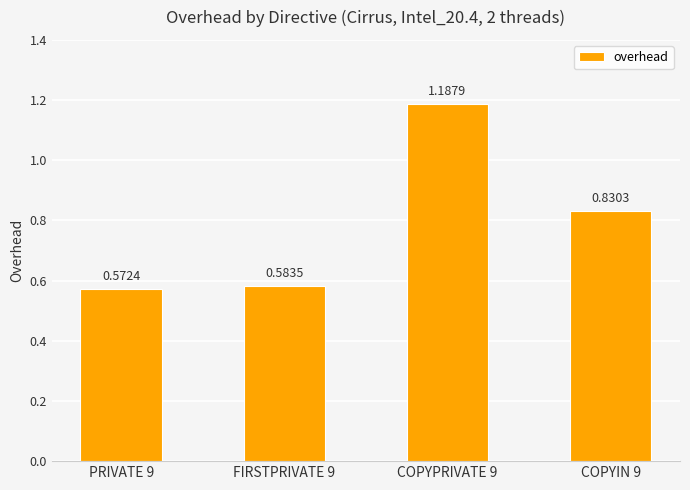

What is the sum of all values?

3.2